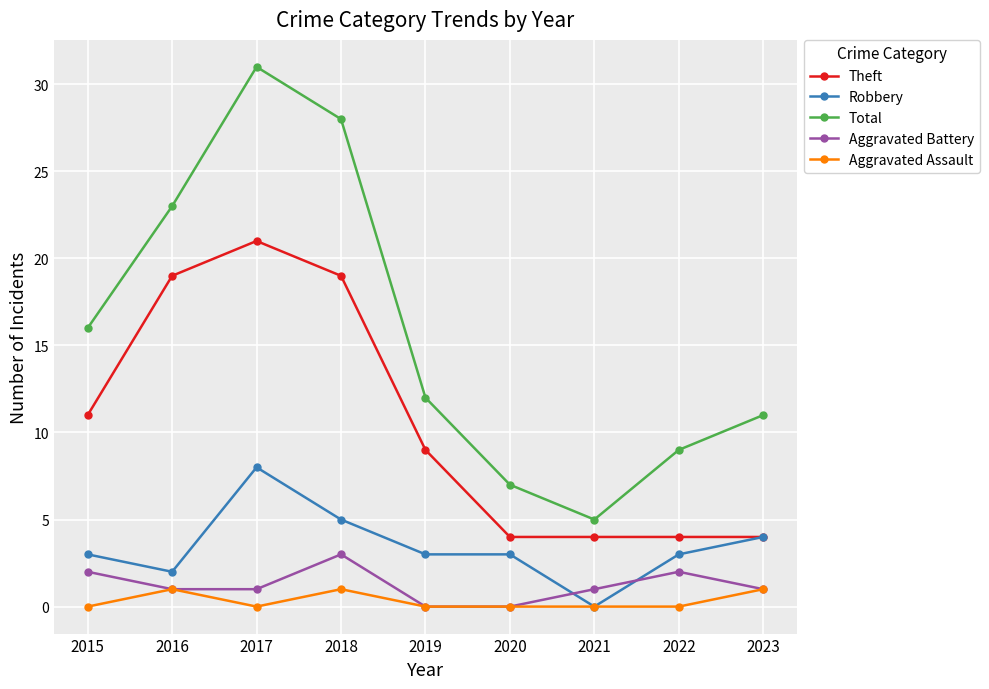

How many intersections are there between Aggravated Battery and Robbery?

2